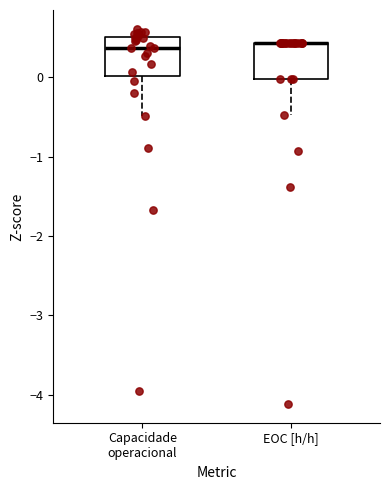

Reading left to right, read every box against the y-axis: the position of its median line, the range the box covers, and the ends of its whiskers. The values are not printed on the chart, so give them approximately, as read against the axis.

Capacidade operacional: median 0.4, box 0.0 to 0.5, whiskers -0.5 to 0.6
EOC [h/h]: median 0.4 (drawn on the box's upper edge), box 0.0 to 0.4, whiskers -0.5 to 0.4